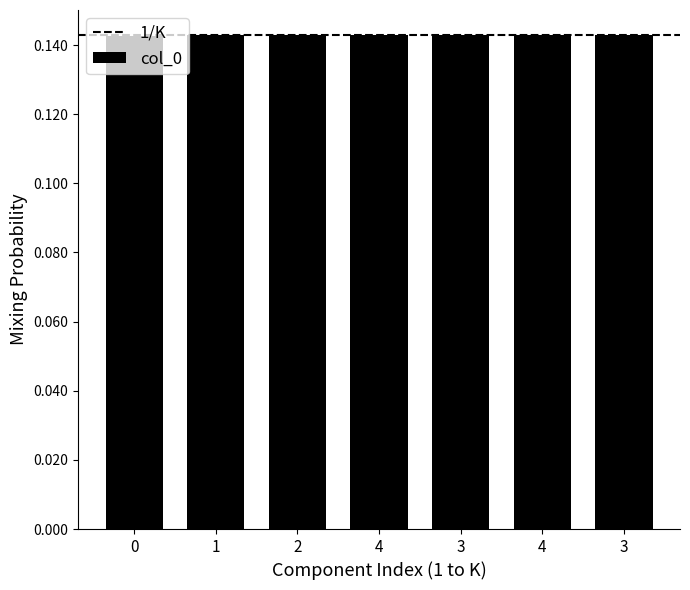

Count the number of data series in this chart.

1